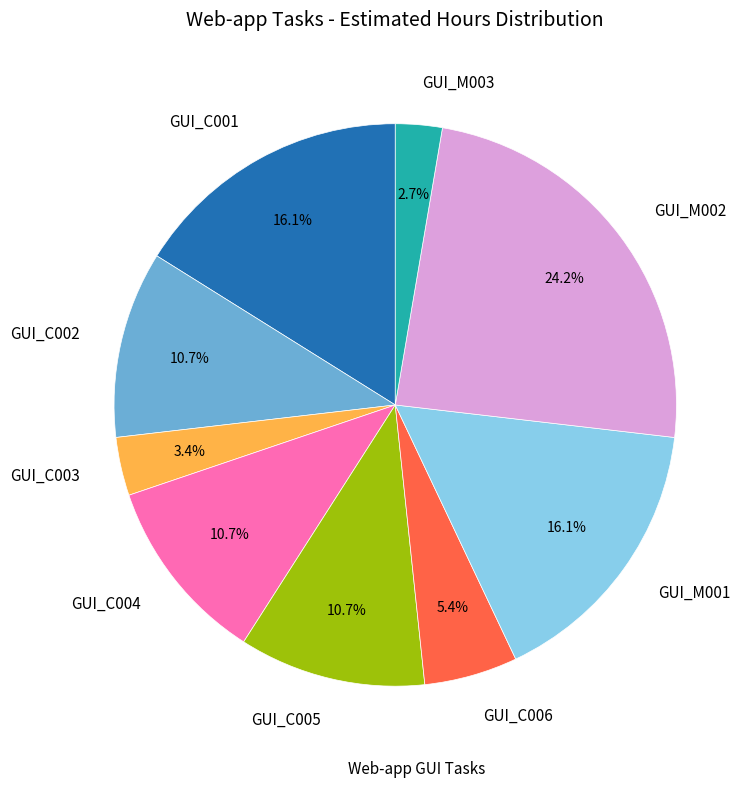

Count the number of slices in the pie.

9